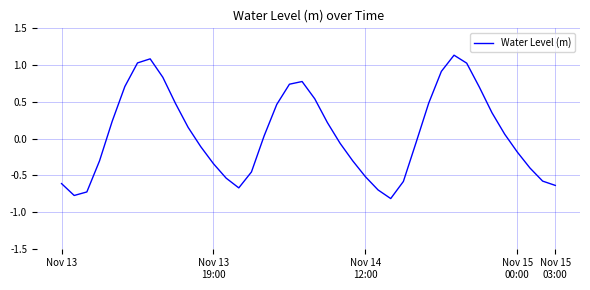

What is the smallest value displayed?

-0.8